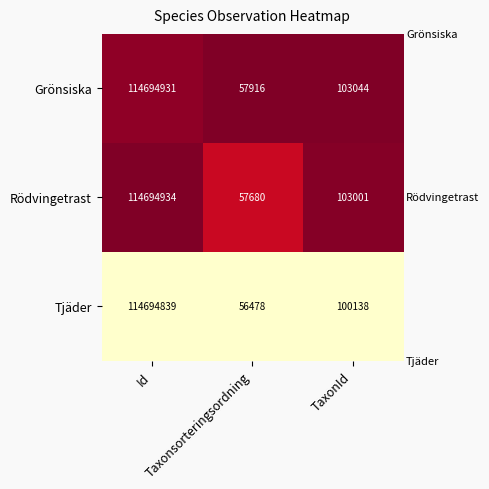

What is the minimum value for Grönsiska?

57916